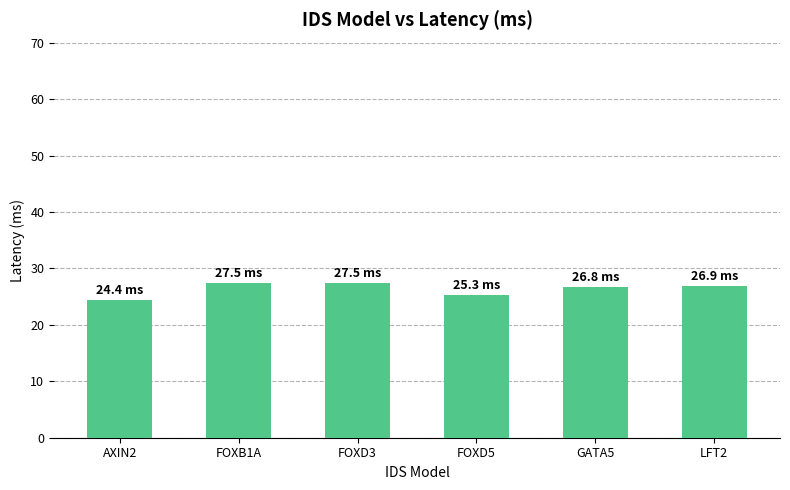

What is the change in value from AXIN2 to FOXD3?

+3.0